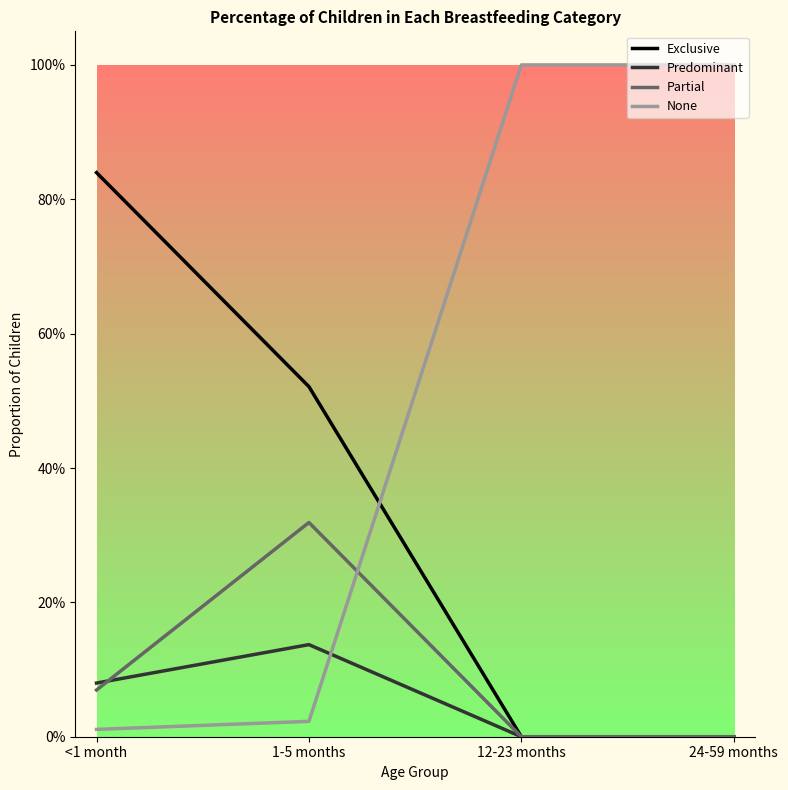

What are all the series names shown in the legend?

Exclusive, Predominant, Partial, None